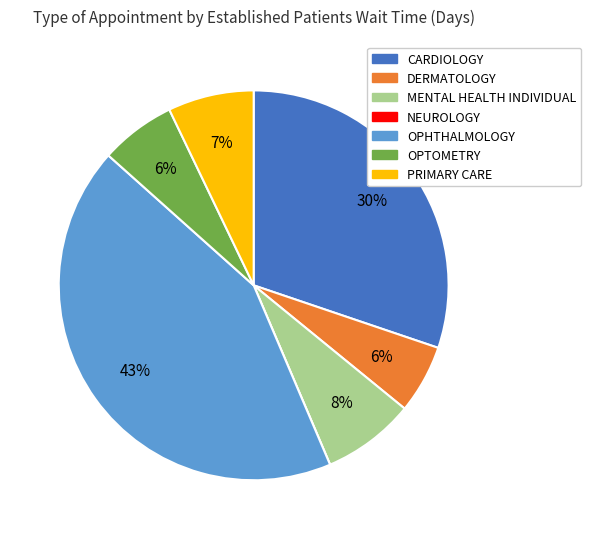

Which category has the biggest portion of the pie?

OPHTHALMOLOGY